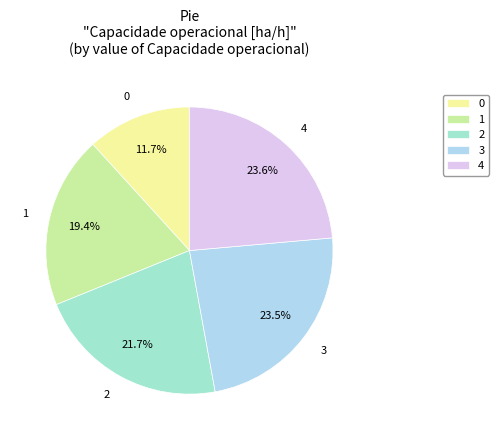

True or false: 3 accounts for 24% of the total.

True